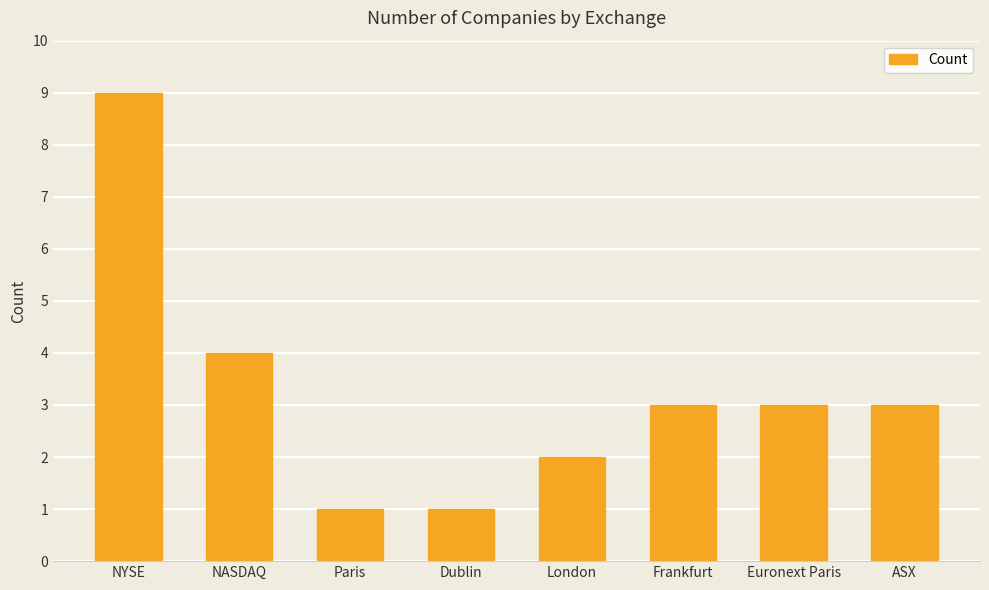

What is the label of the 4th bar from the right?

London